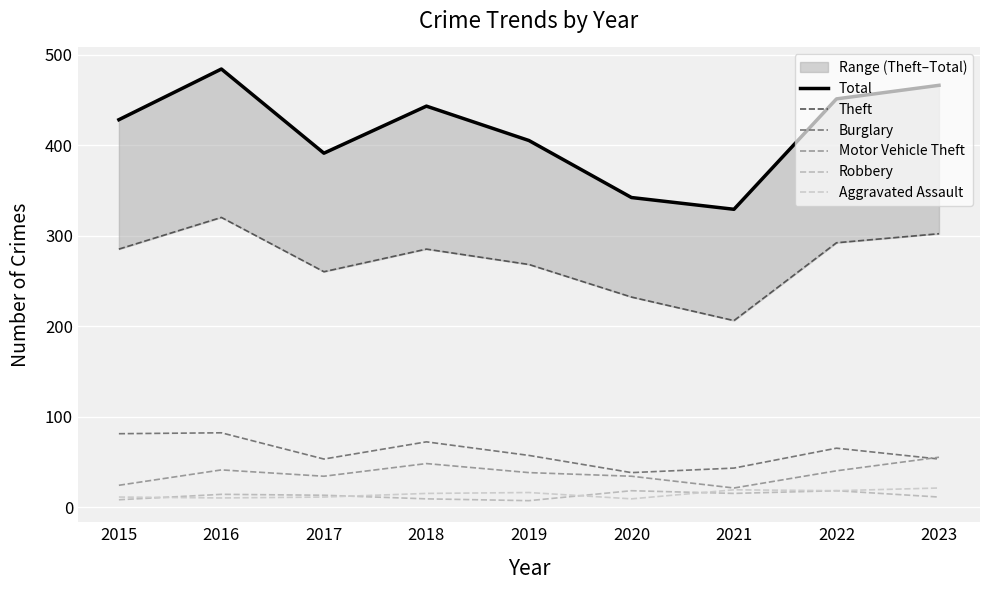

What is the difference between the Total values at 2015 and 2016?

56